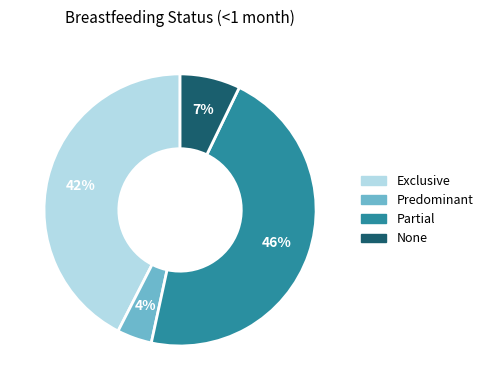

Which slice is the largest?

Partial